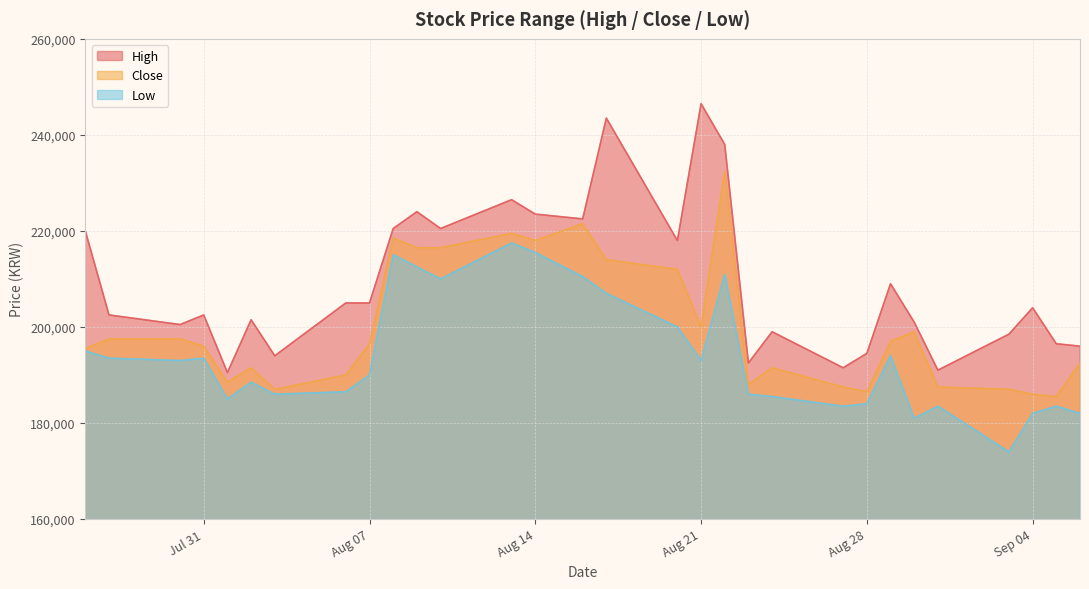

True or false: Low and High intersect in this chart.

False